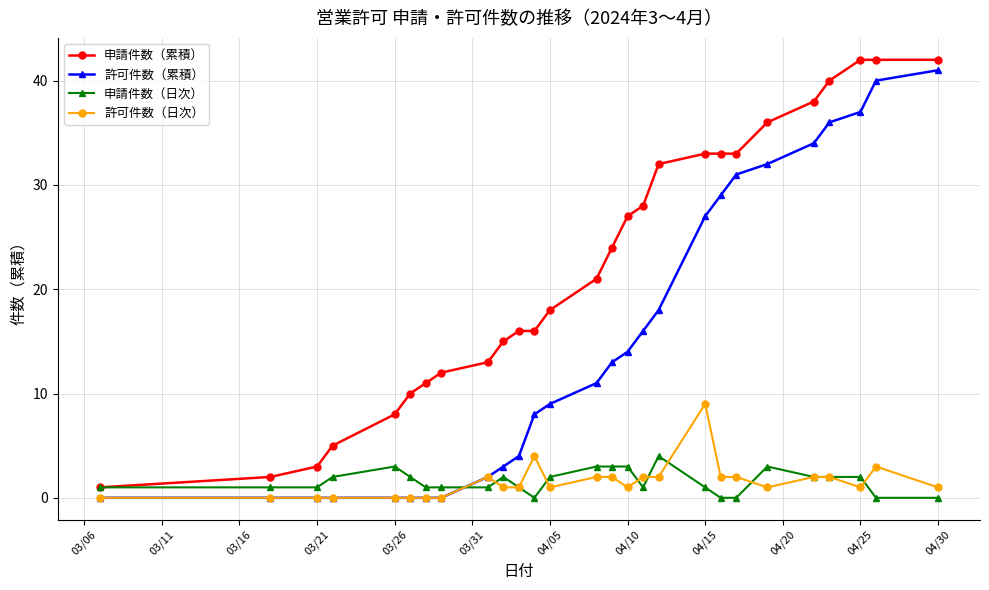

Count the 許可件数（日次） values in the range 0 to 2.

24